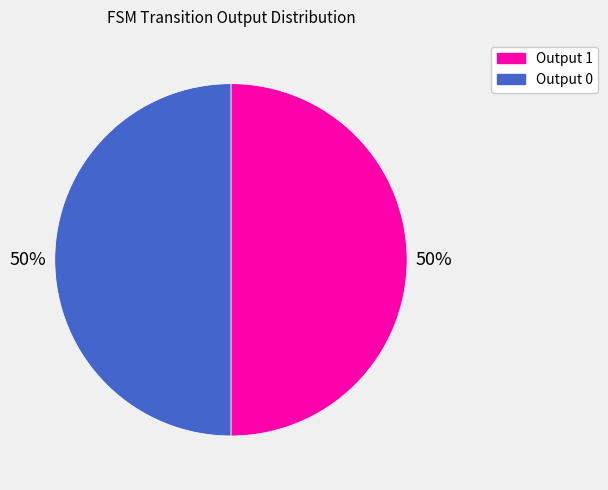

How many segments does this pie chart have?

2